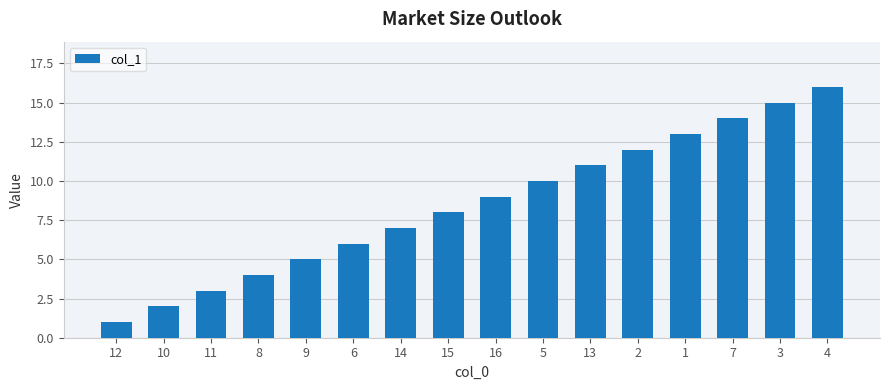

What position from the right is 13?

6